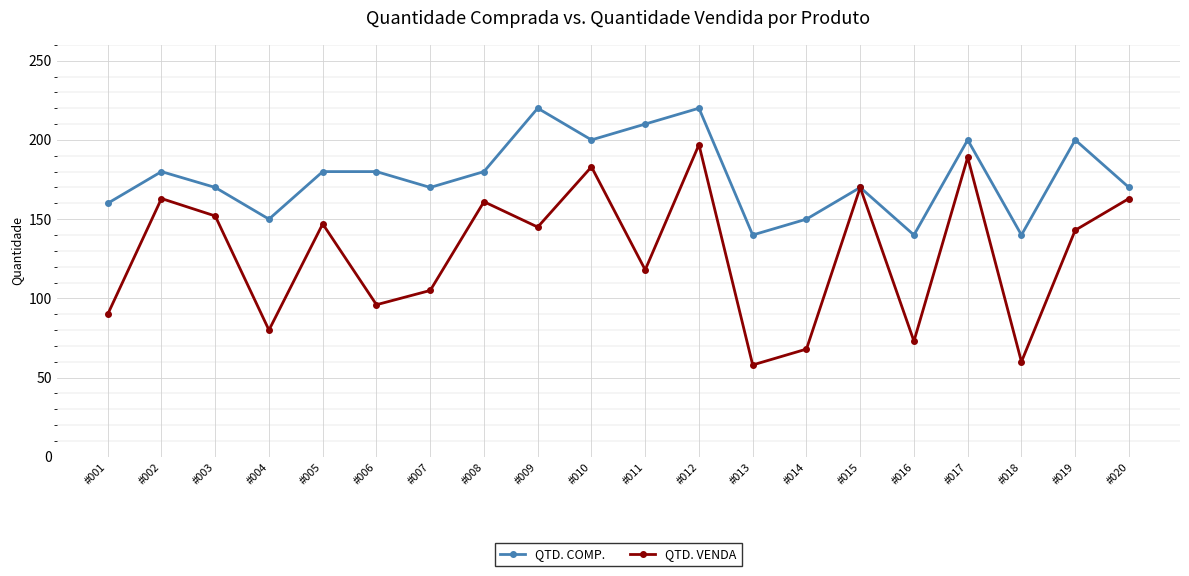

What is the value of the QTD. COMP. point at the 14th from the left?

150